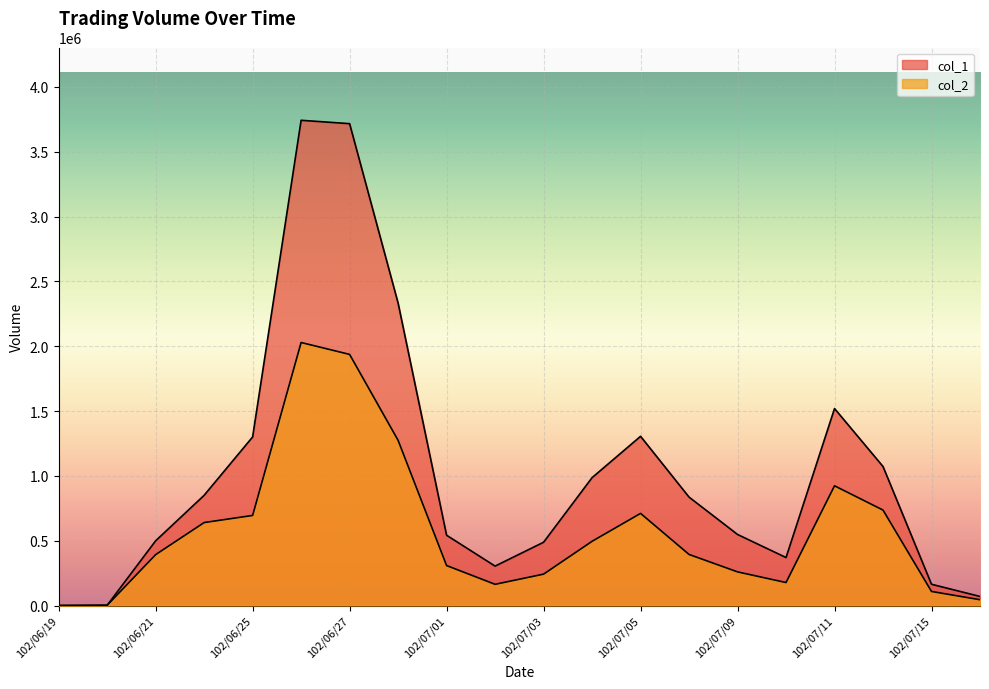

True or false: col_2 has a value of 177290 at 102/07/10.

True